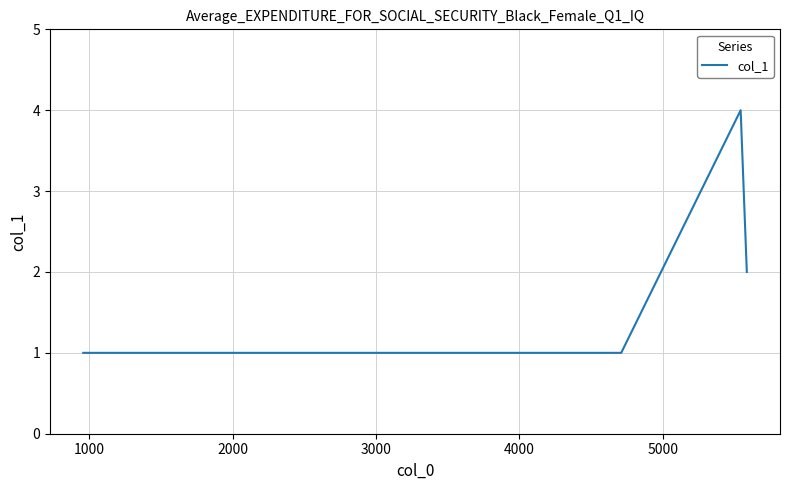

What is the difference between the maximum and minimum values?

3